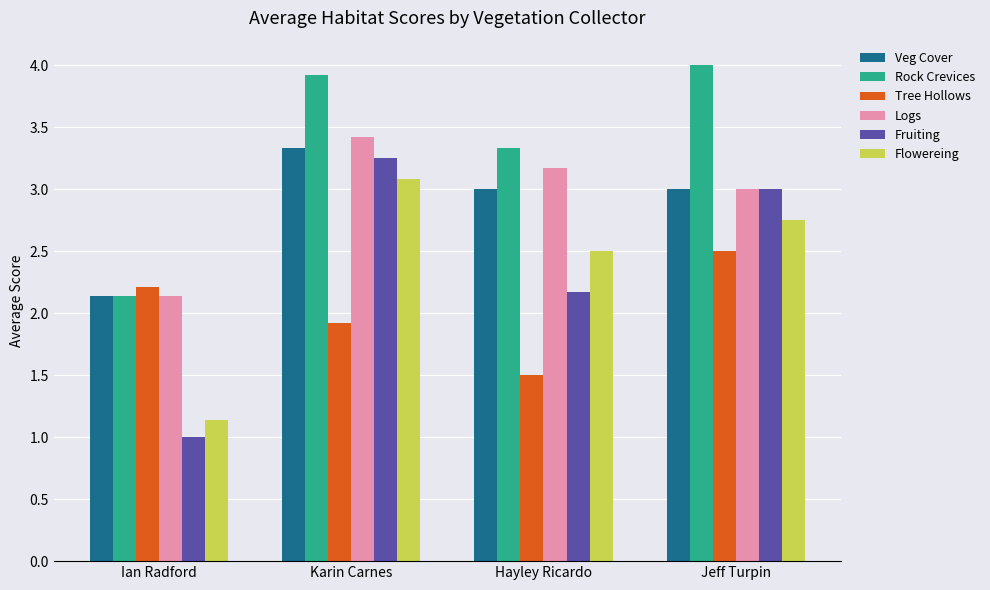

What is the minimum value for Rock Crevices?

2.1